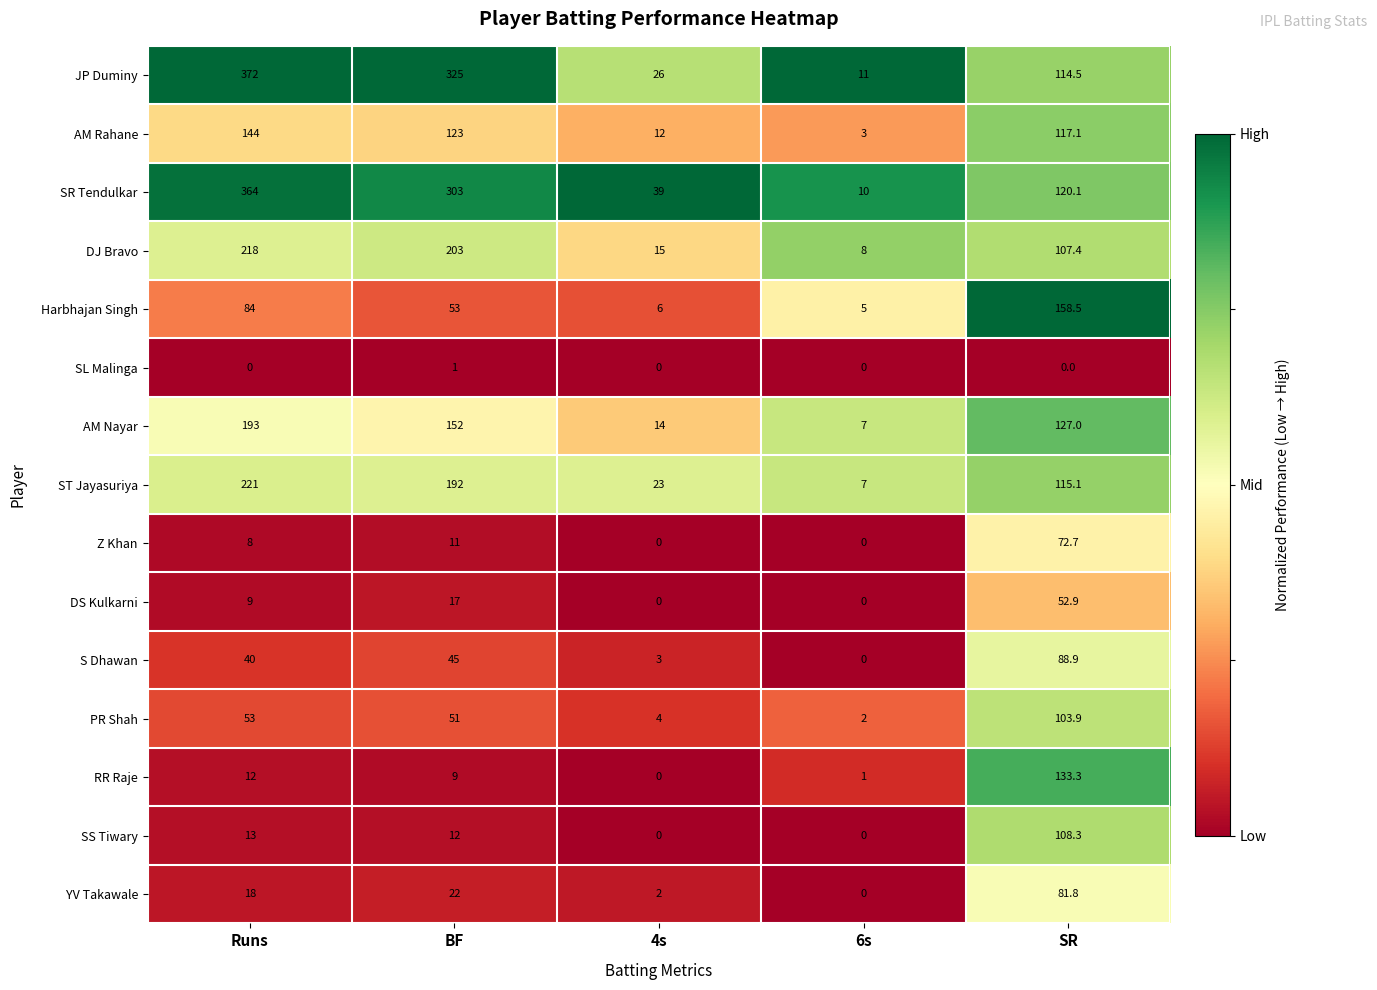

What is the average value of the SS Tiwary series?

26.7